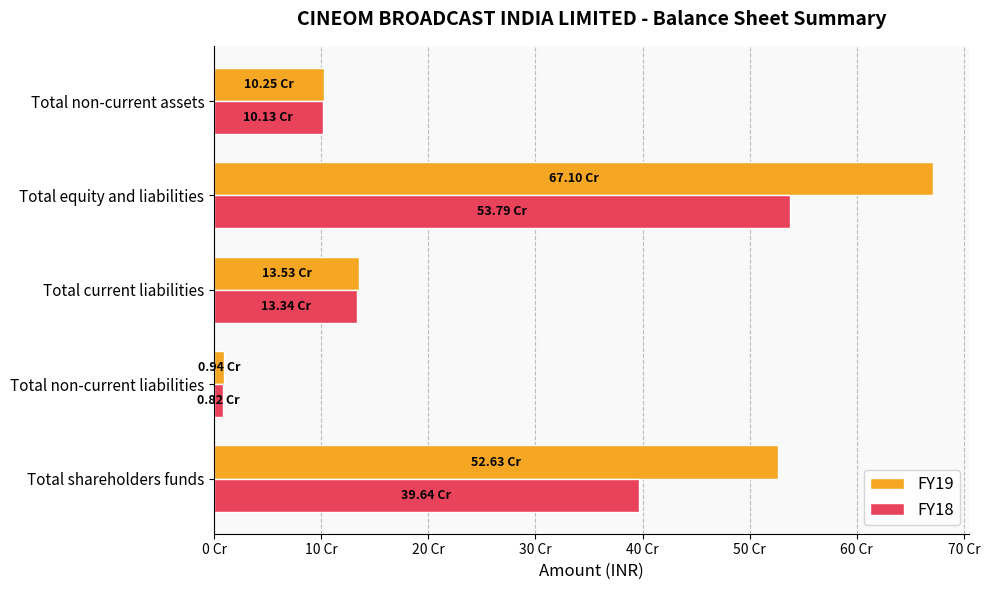

What are all the series names shown in the legend?

FY19, FY18